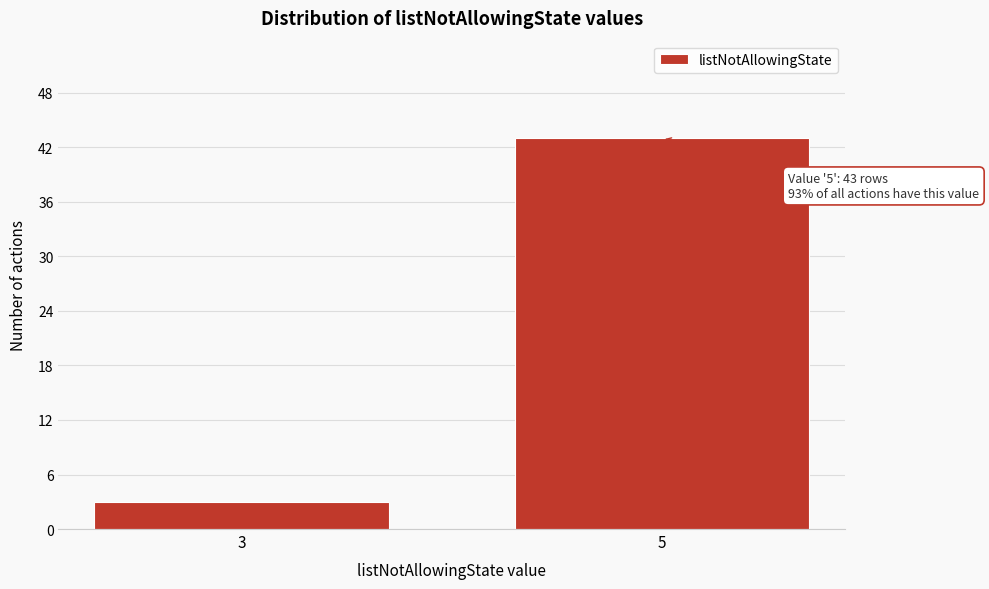

Reading left to right, what are all the values shown in this chart?

3	43